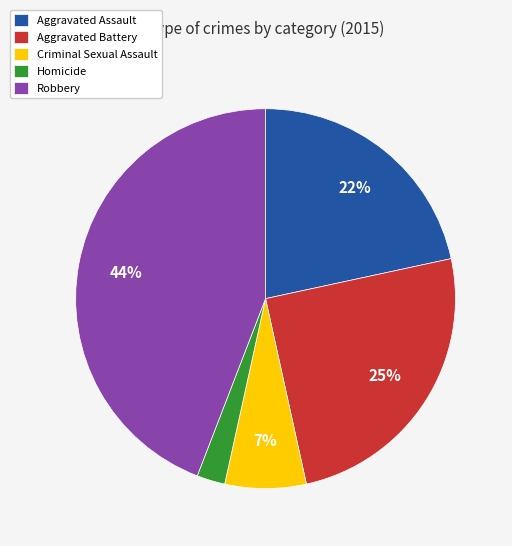

What is the smallest slice in the pie chart?

Homicide